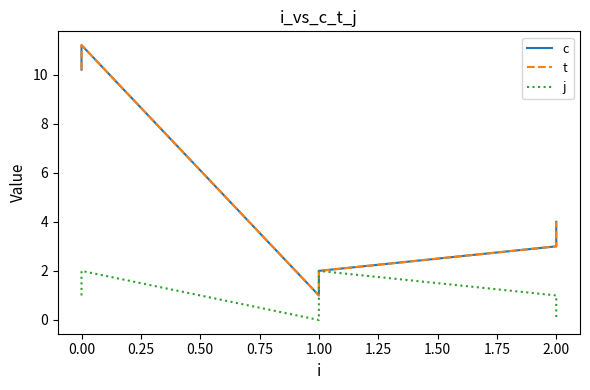

What is the spread (max minus min) of values at 2.00?

2.0